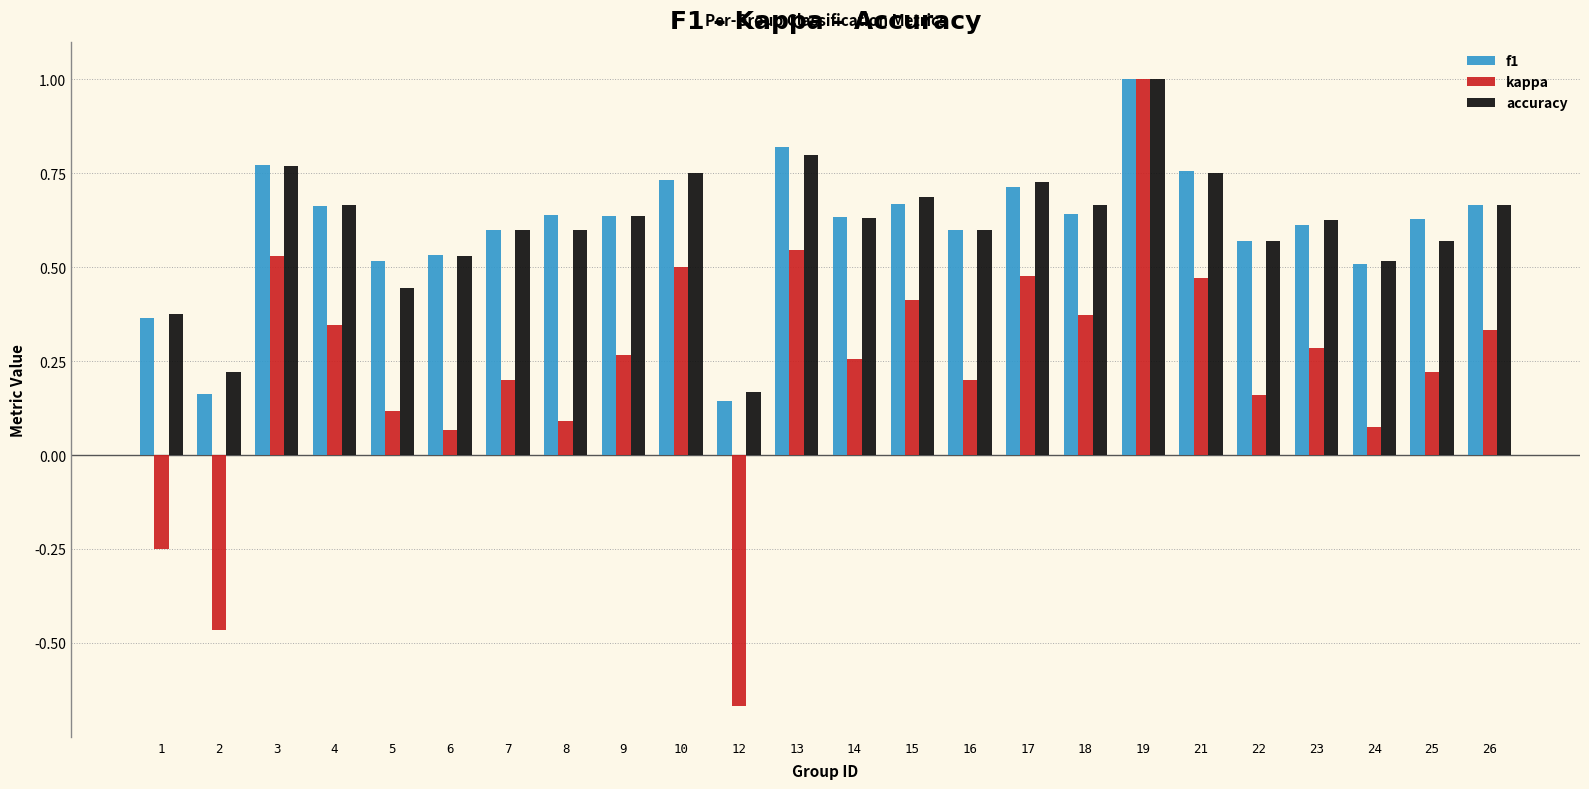

Between 3 and 6, which series saw the biggest shift?

kappa